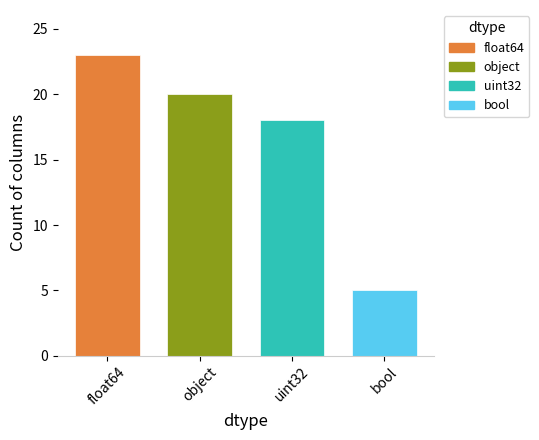

Reading left to right, extract all data points from this chart.

float64=23	object=20	uint32=18	bool=5